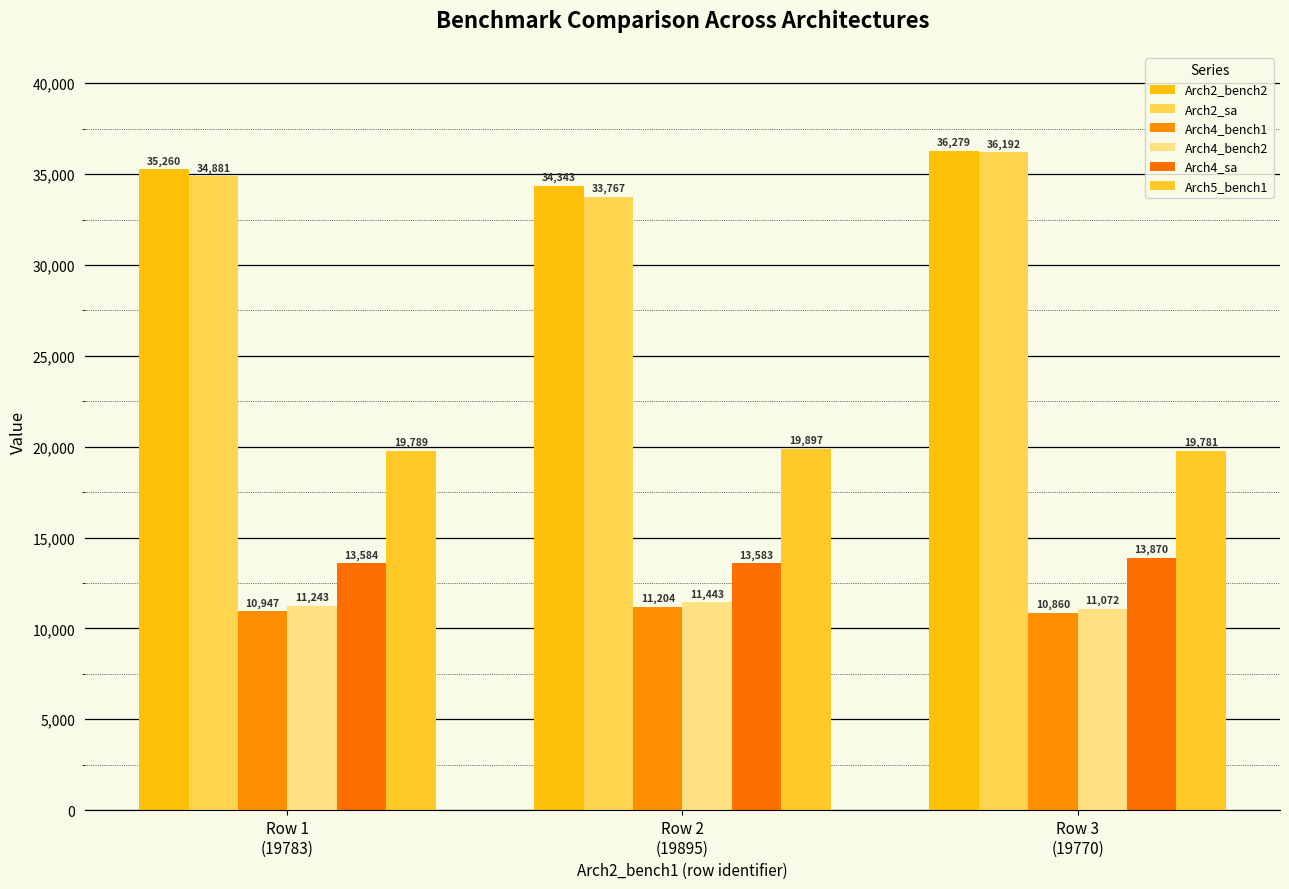

What is the minimum value shown in the chart?

10860